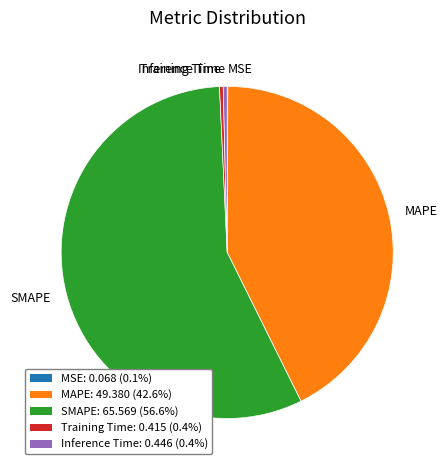

Is there a majority slice in this chart?

Yes